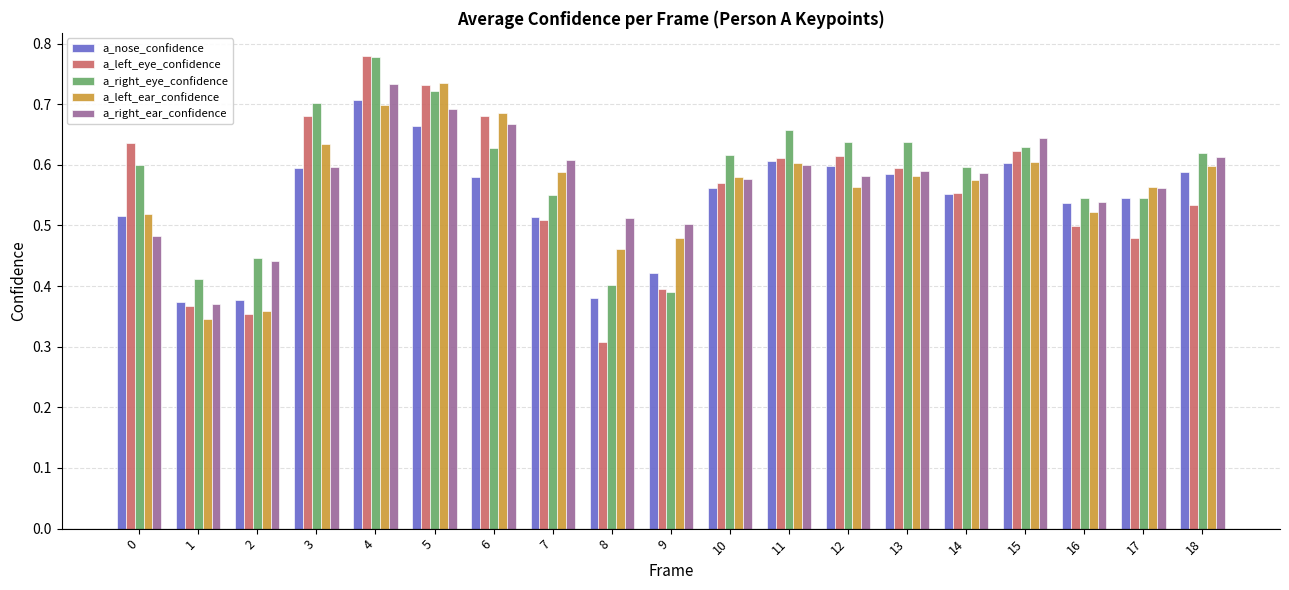

What are all the series names shown in the legend?

a_nose_confidence, a_left_eye_confidence, a_right_eye_confidence, a_left_ear_confidence, a_right_ear_confidence